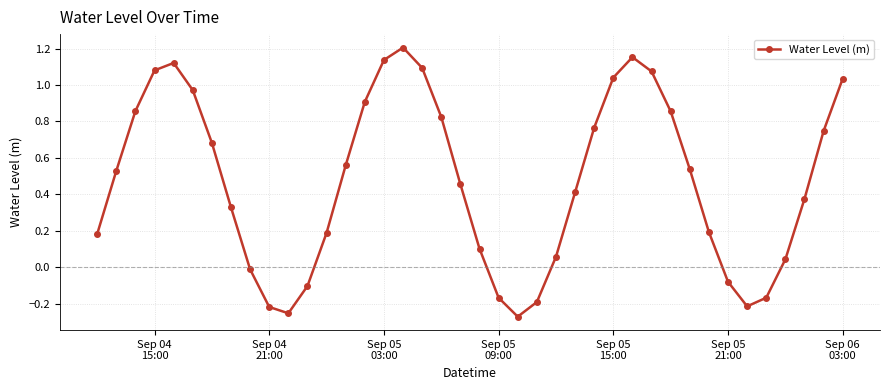

How many points are lower than both their immediate neighbors (excluding endpoints)?

3